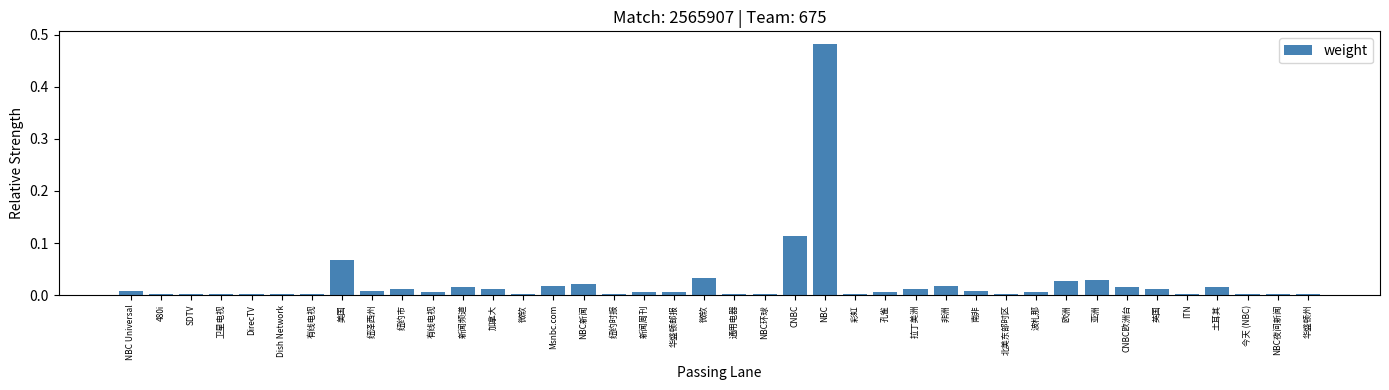

What is the difference between the maximum and minimum values?

0.5